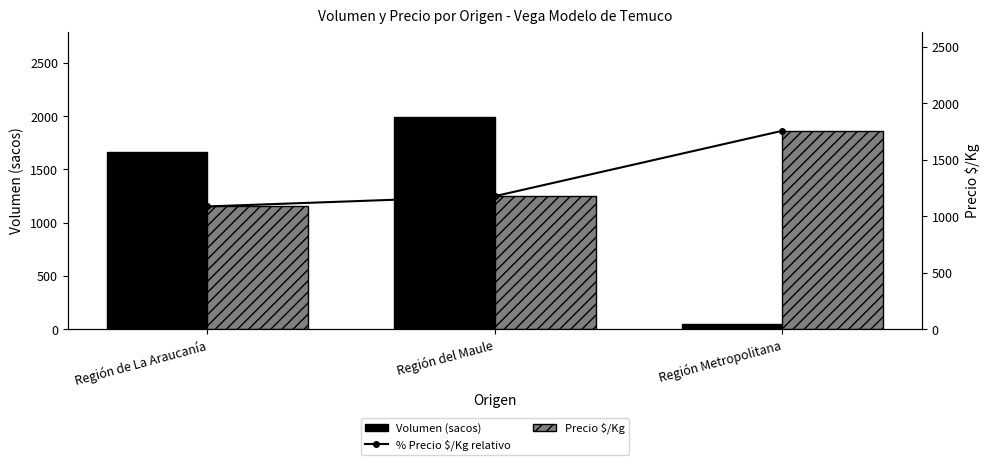

What are all the series names shown in the legend?

Volumen (sacos), % Precio $/Kg relativo, Precio $/Kg